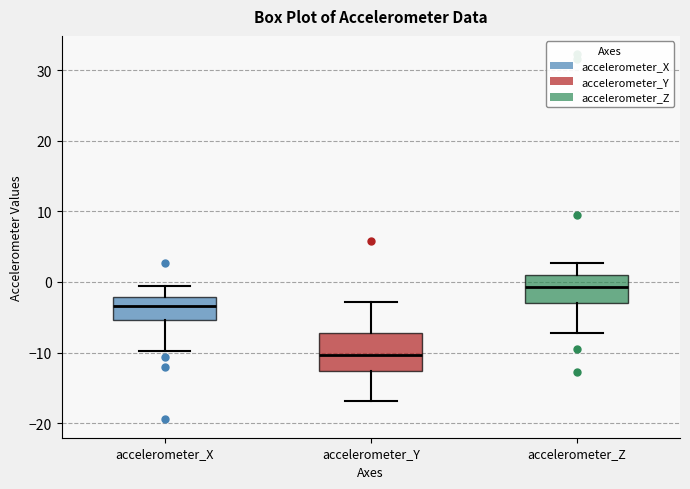

Comparing the boxes themselves (not the whiskers), which one is the tallest?

accelerometer_Y